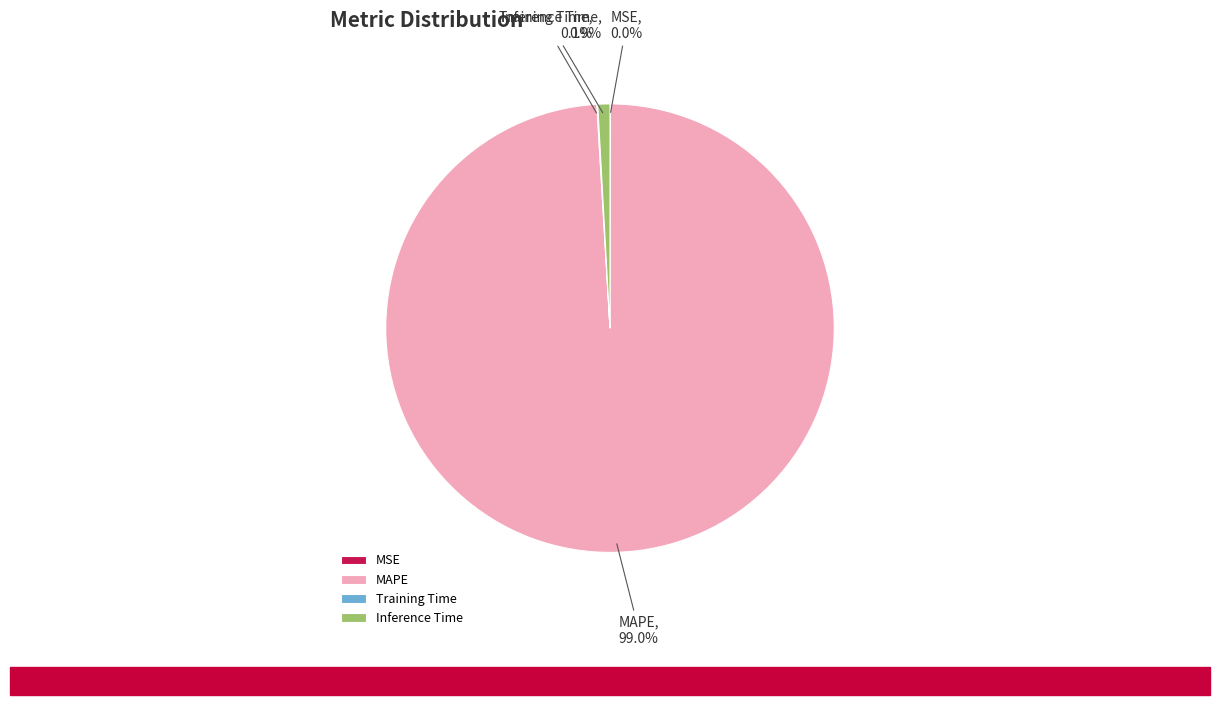

What percentage is the Inference Time slice, to the nearest percent?

1%